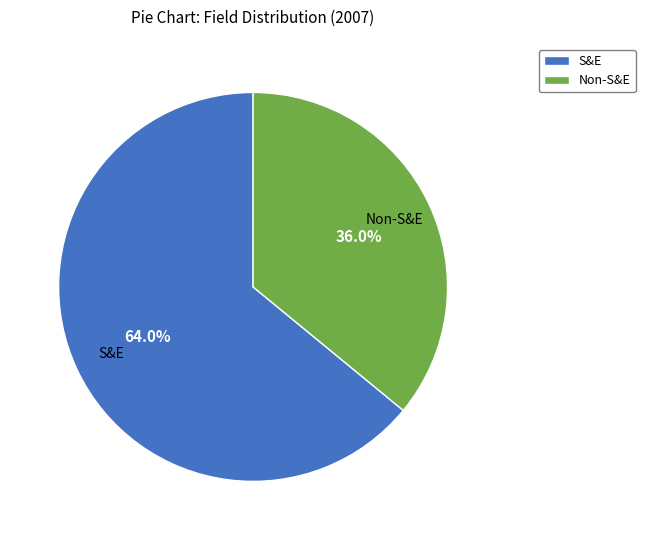

Approximately how many times larger is the value at Non-S&E compared to S&E?

0.6